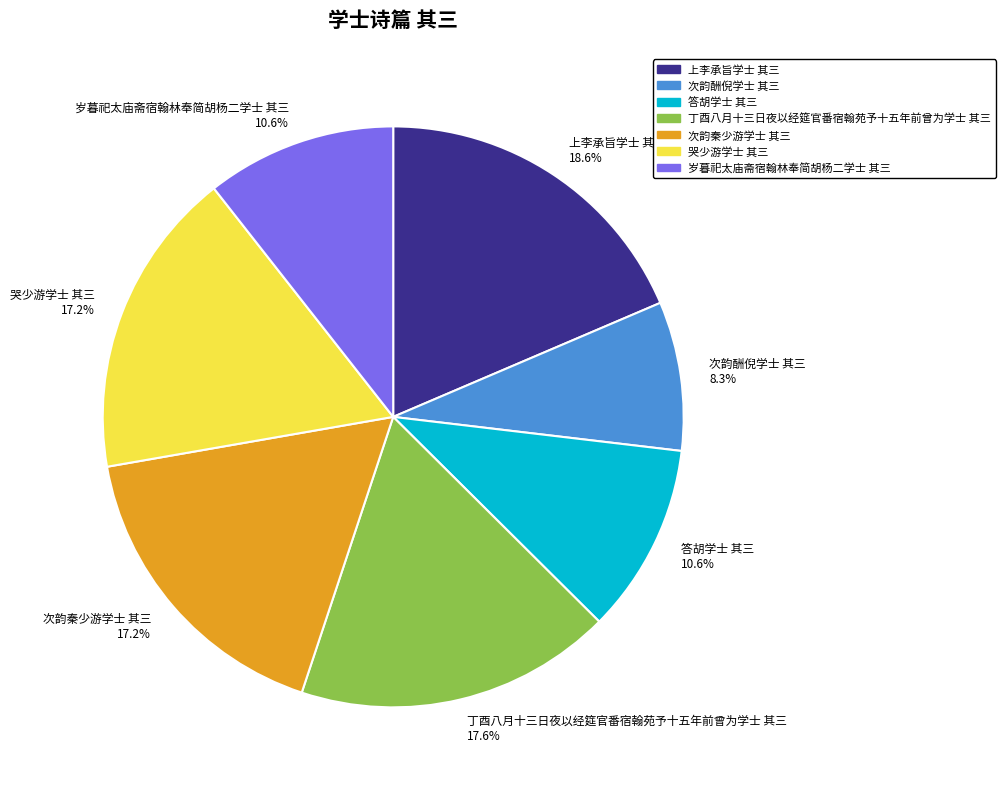

Is 上李承旨学士 其三 the majority of the pie?

No